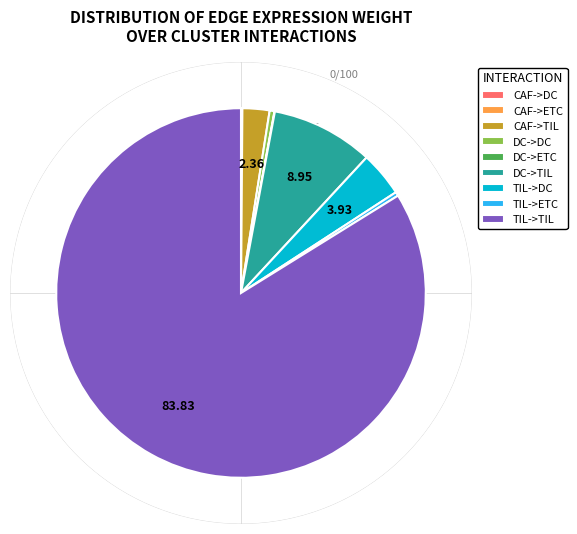

The DC->TIL slice represents 1% of the pie. True or false?

False